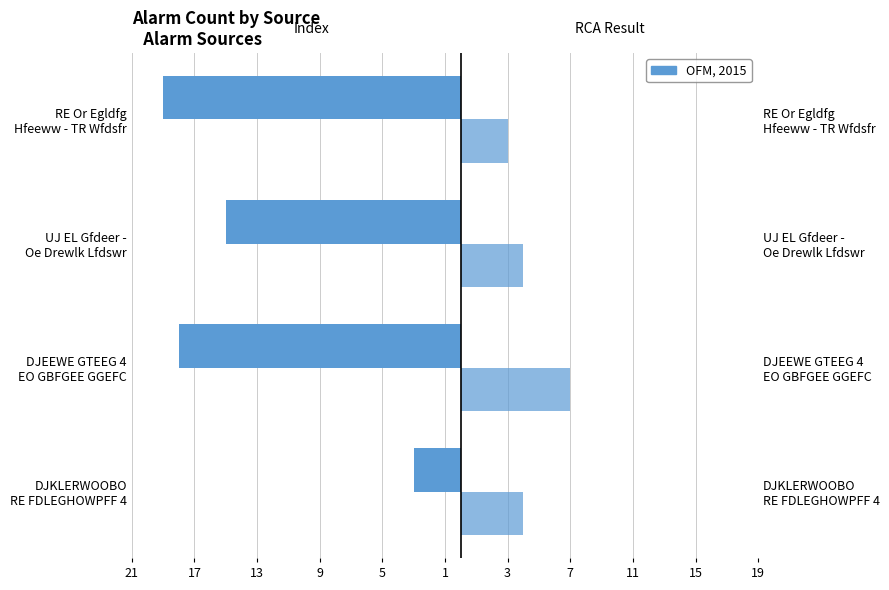

How many data points in Index are above -15?

1